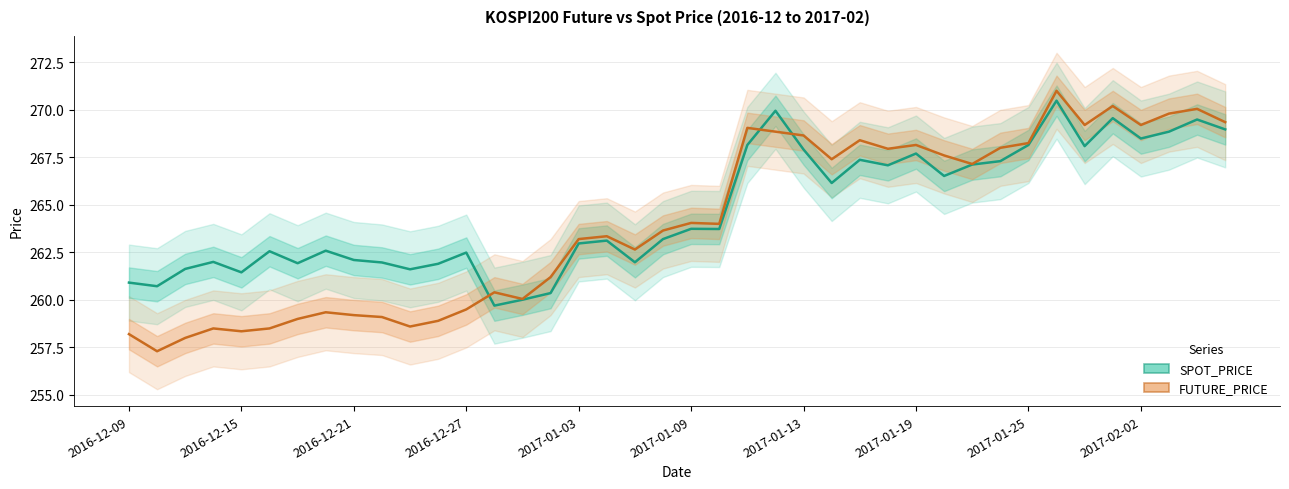

Rank the series by their average value, from highest to lowest.

SPOT_PRICE, FUTURE_PRICE